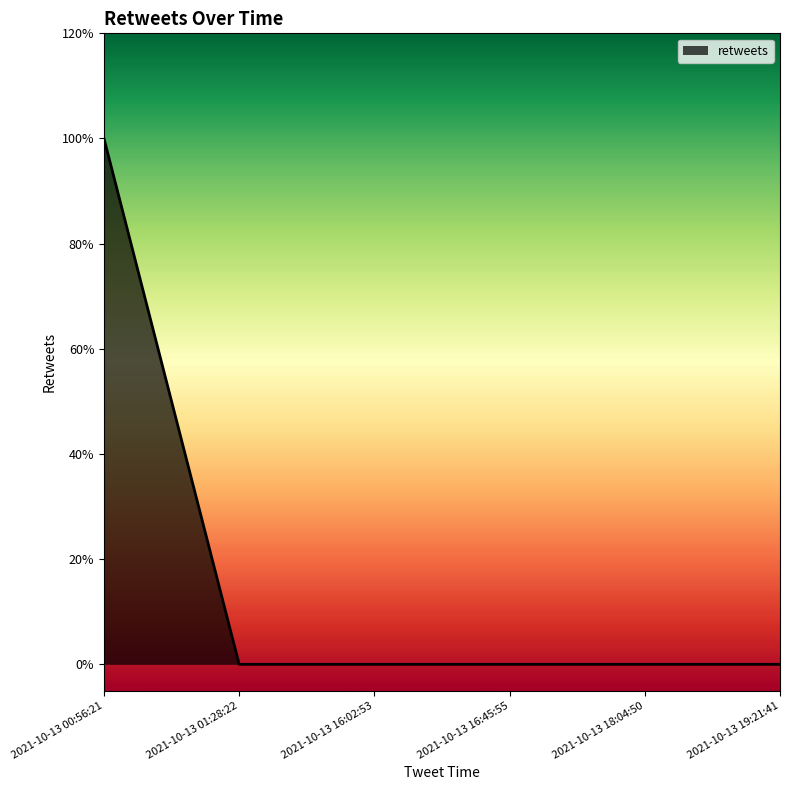

Where is the data nearest to the value 0?

2021-10-13 01:28:22